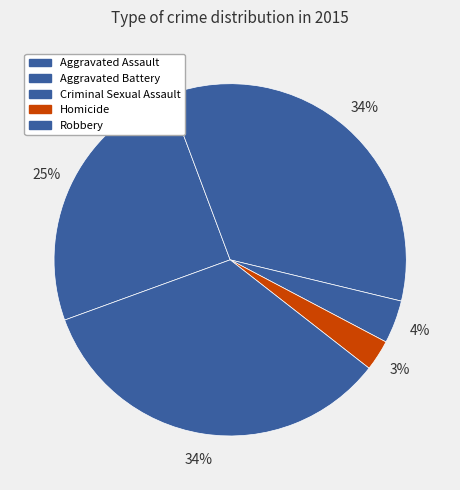

What is the smallest slice in the pie chart?

Homicide